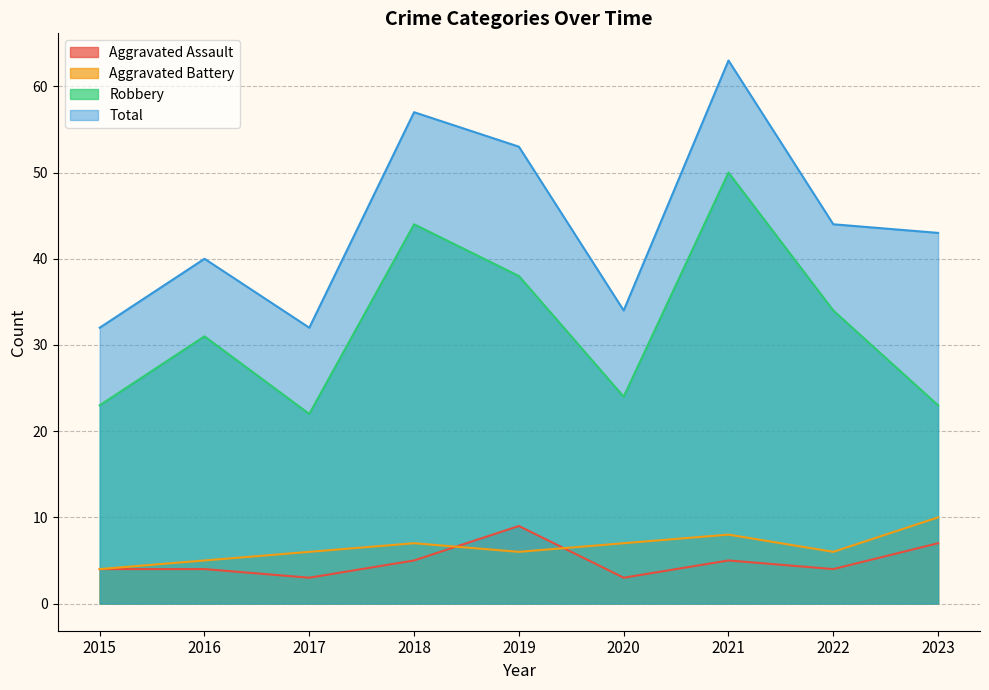

At which label does Robbery reach its peak?

2021